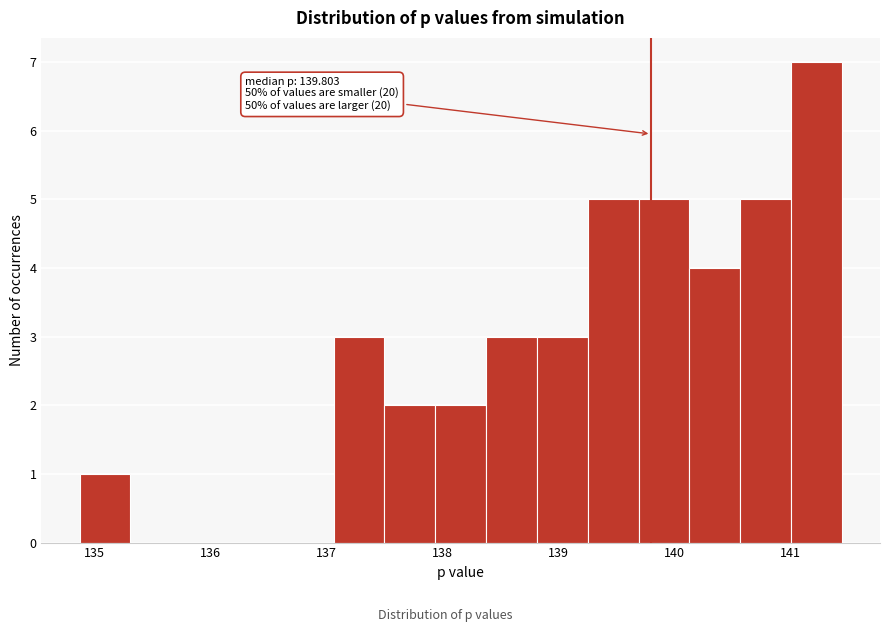

Which range on the x-axis has the tallest bar?

141.0 to 141.4